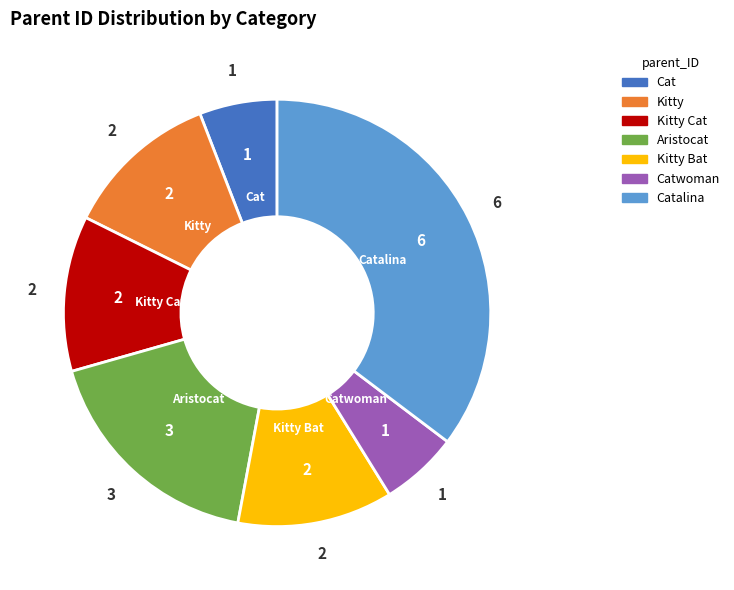

True or false: Kitty Bat accounts for 24% of the total.

False